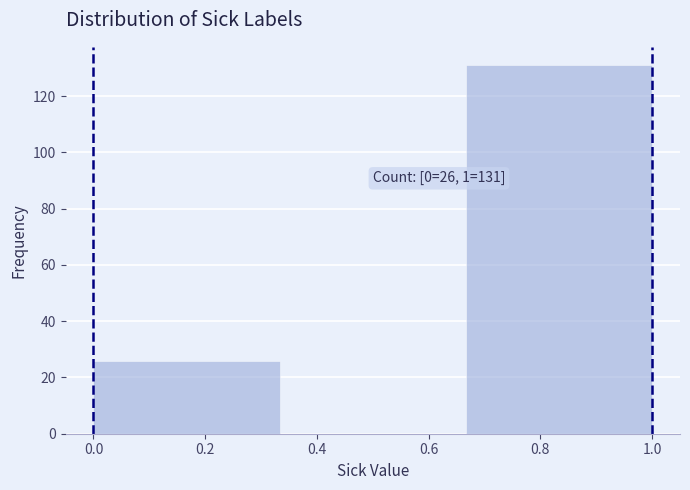

Which range on the x-axis has the tallest bar?

0.66 to 1.00